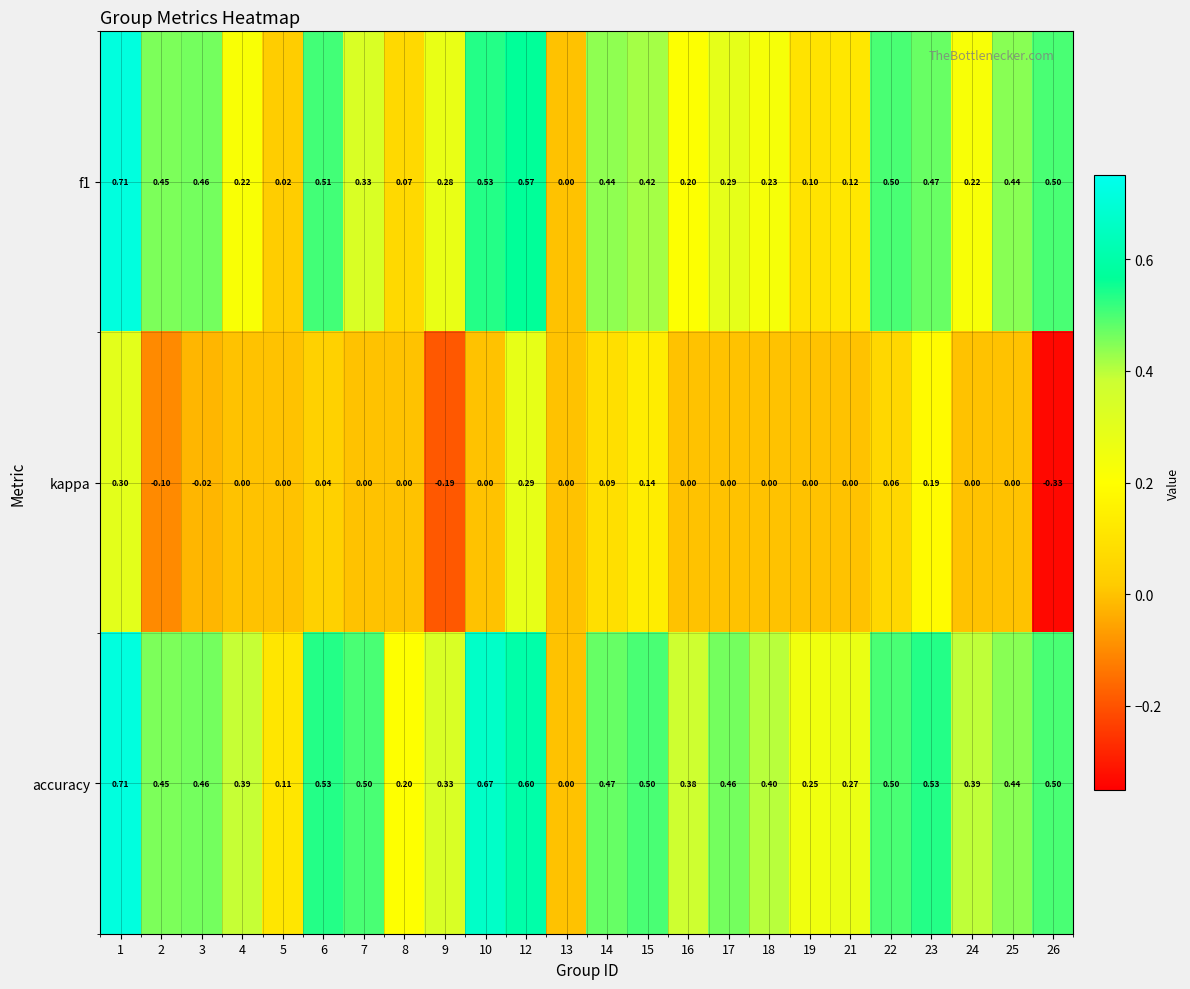

Is the value of f1 at 4 greater than the value of accuracy at 12?

No